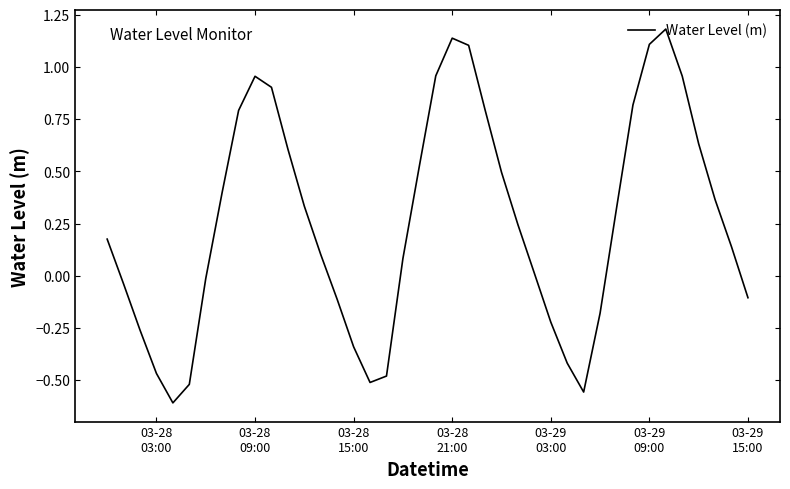

What is the maximum value shown in the chart?

1.2